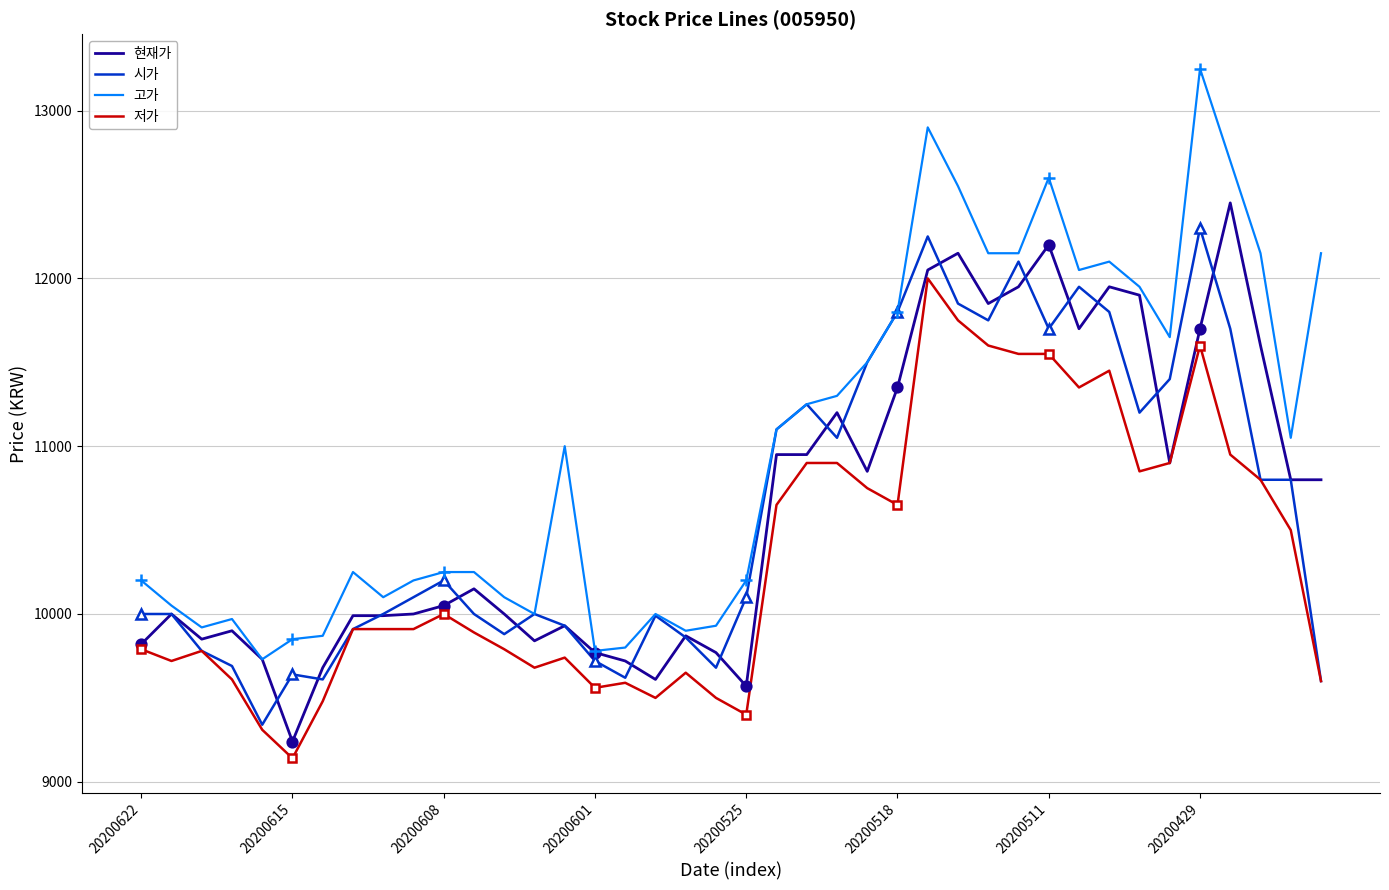

What position from the left is 11?

12